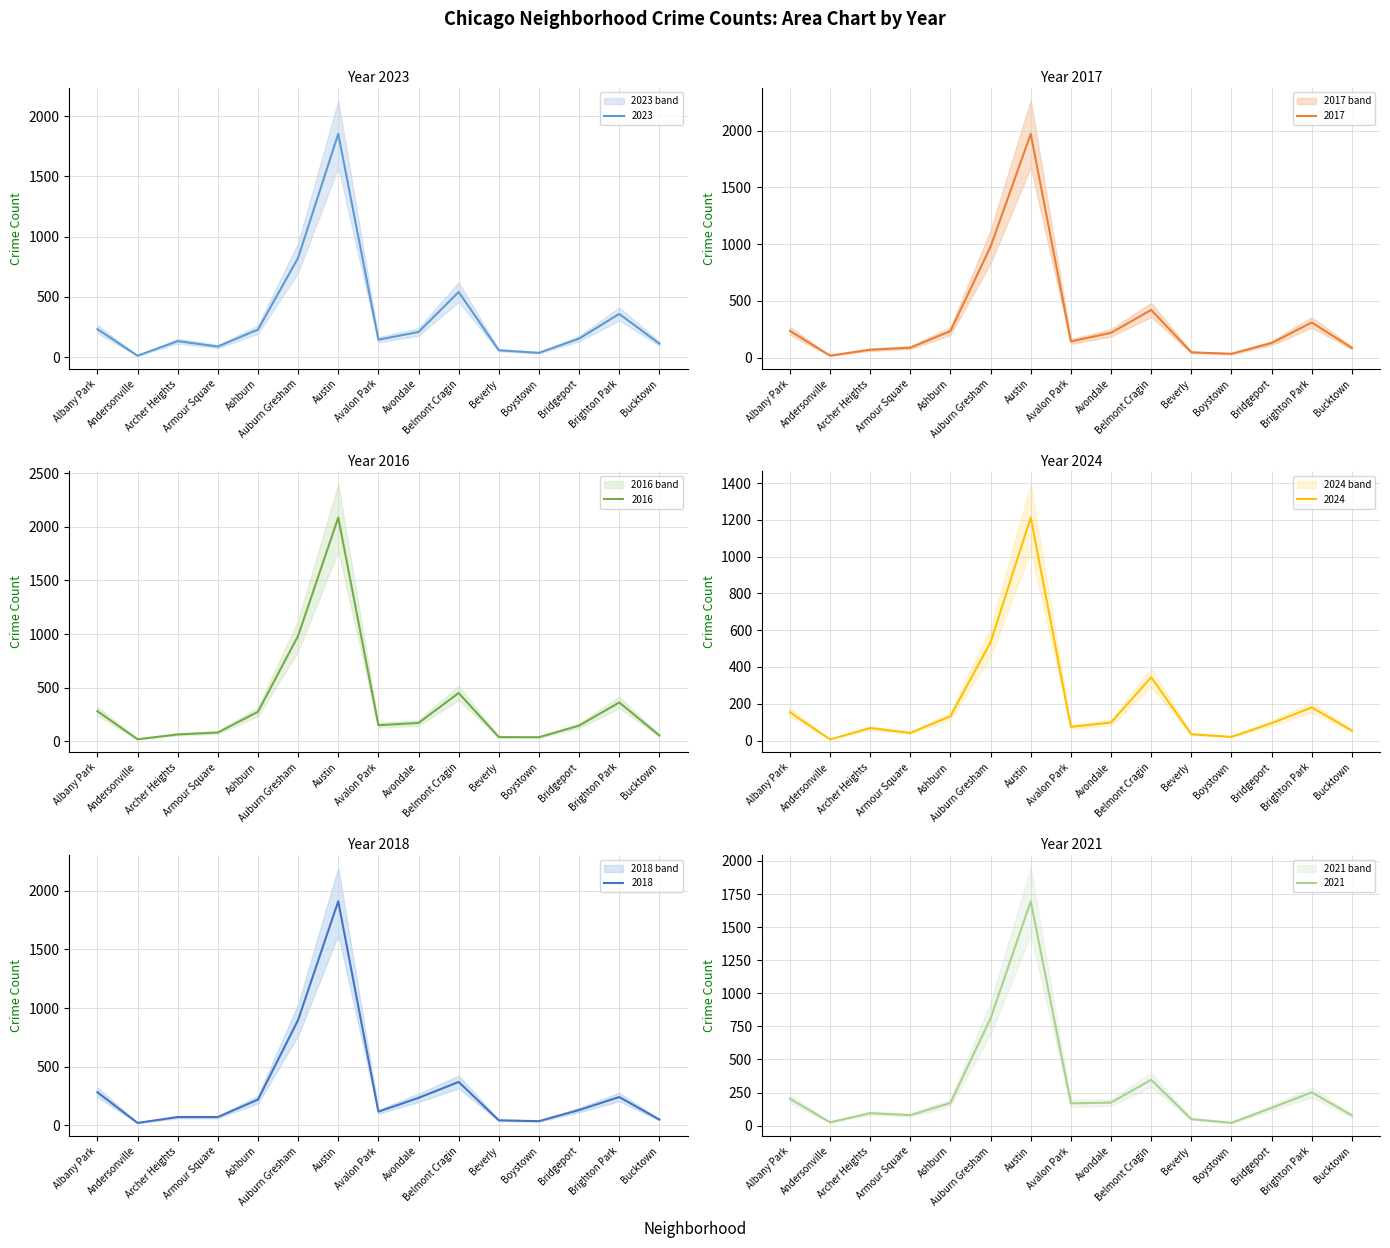

Where is the first local minimum for 2024?

Andersonville